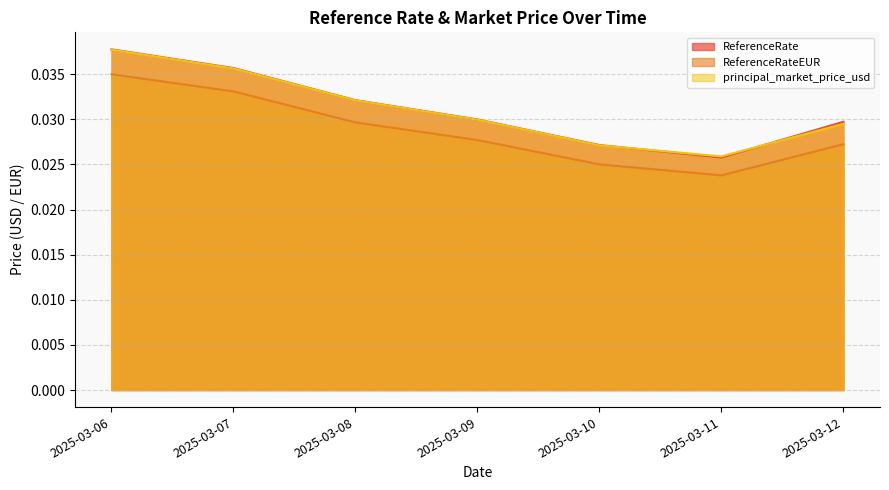

How many lines are shown in the chart?

3